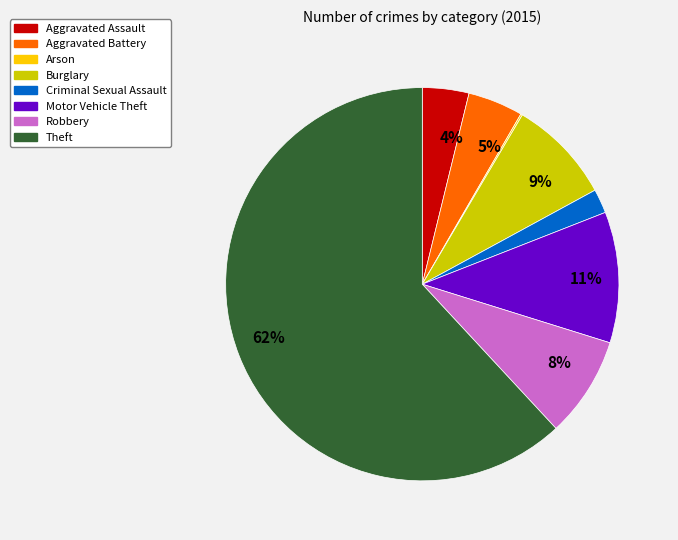

To the nearest percent, what is the average slice percentage?

12%